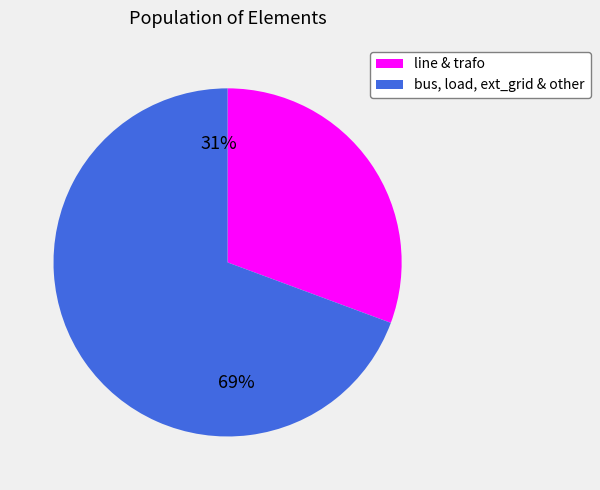

What percentage is the bus, load, ext_grid & other slice, to the nearest percent?

69%